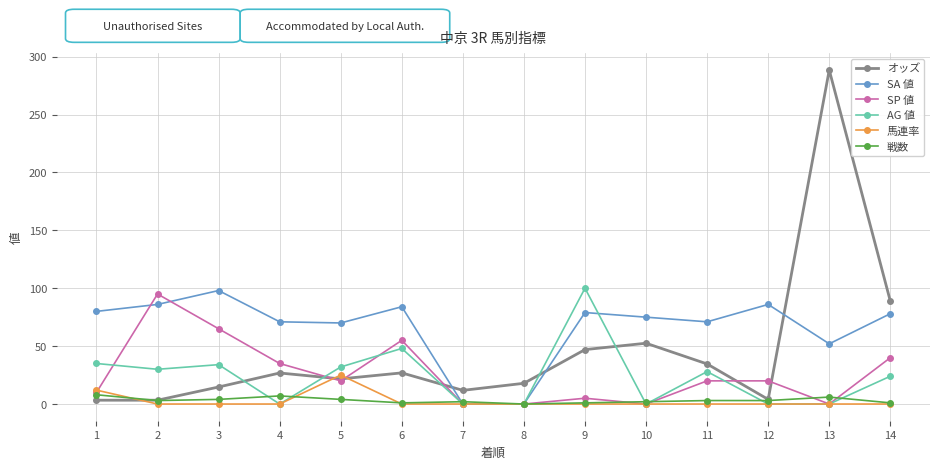

Which series has the largest total across all categories?

SA 値